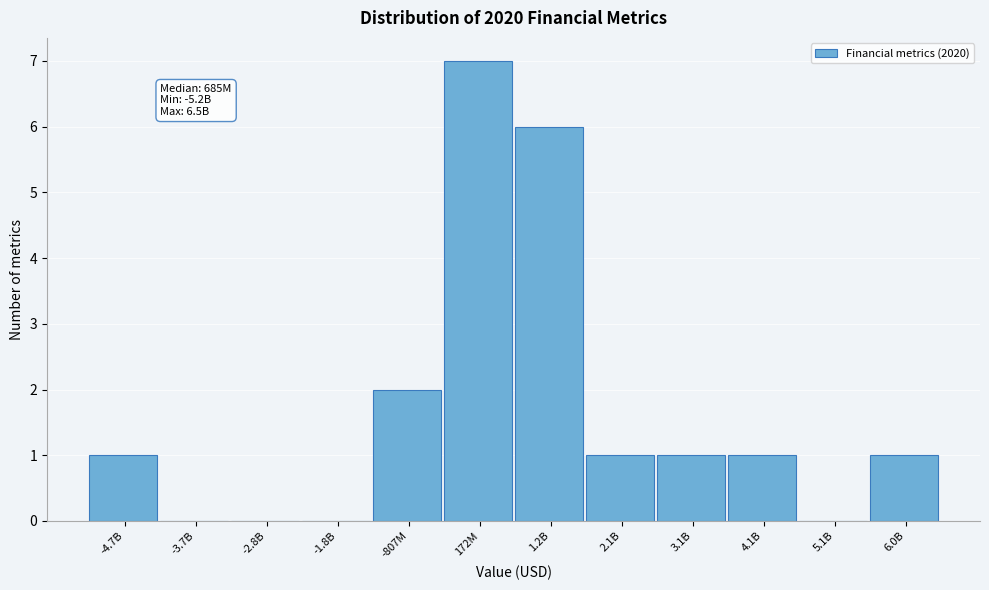

Reading left to right, extract all data points from this chart.

-4.7B=1	-3.7B=0	-2.8B=0	-1.8B=0	-807M=2	172M=7	1.2B=6	2.1B=1	3.1B=1	4.1B=1	5.1B=0	6.0B=1